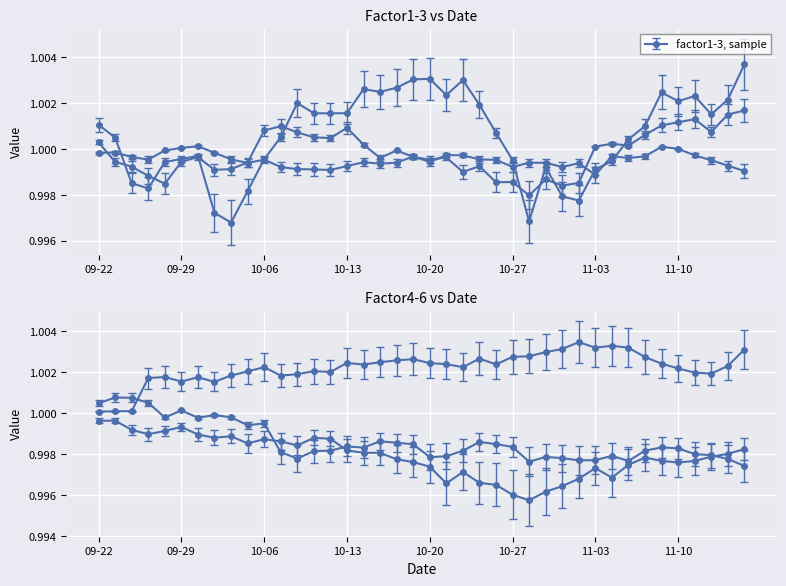

What is the sum of the factor5 values at 2009-10-19 and 2009-10-14?

2.0